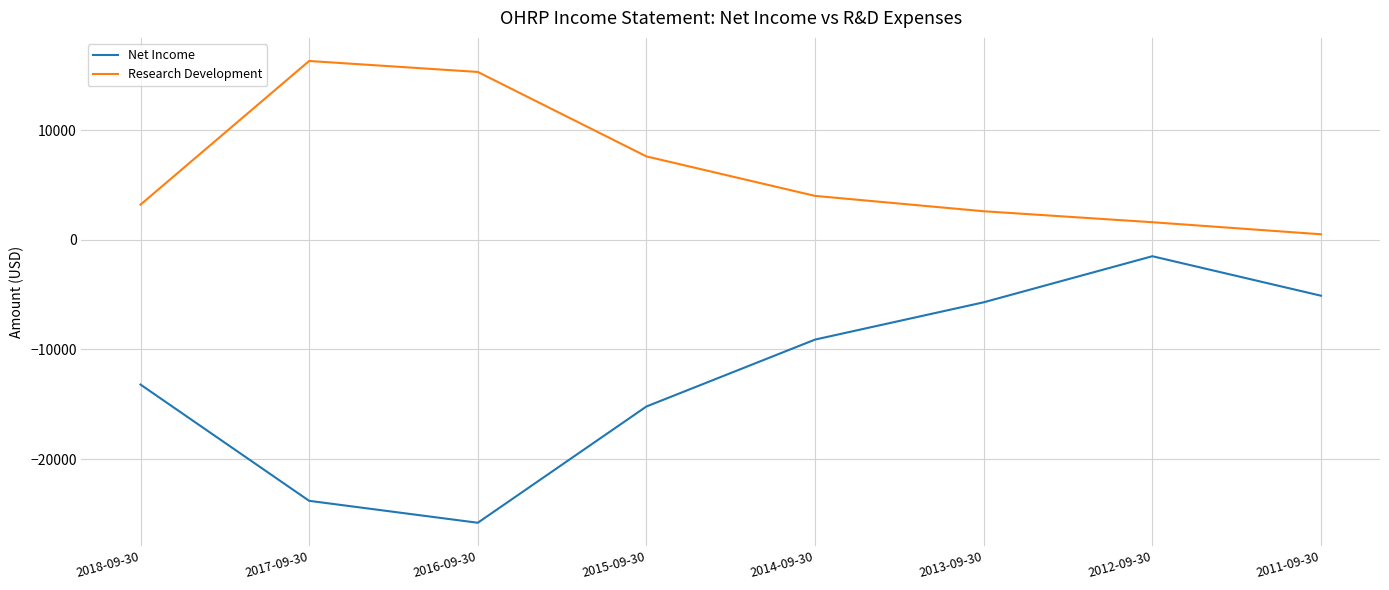

At which category does the chart reach its peak across all series?

2017-09-30